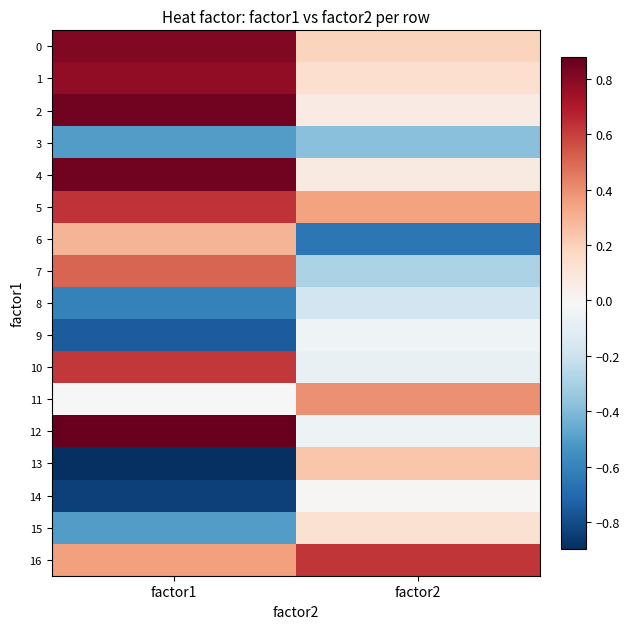

What is the total value across all series at factor2?

0.5